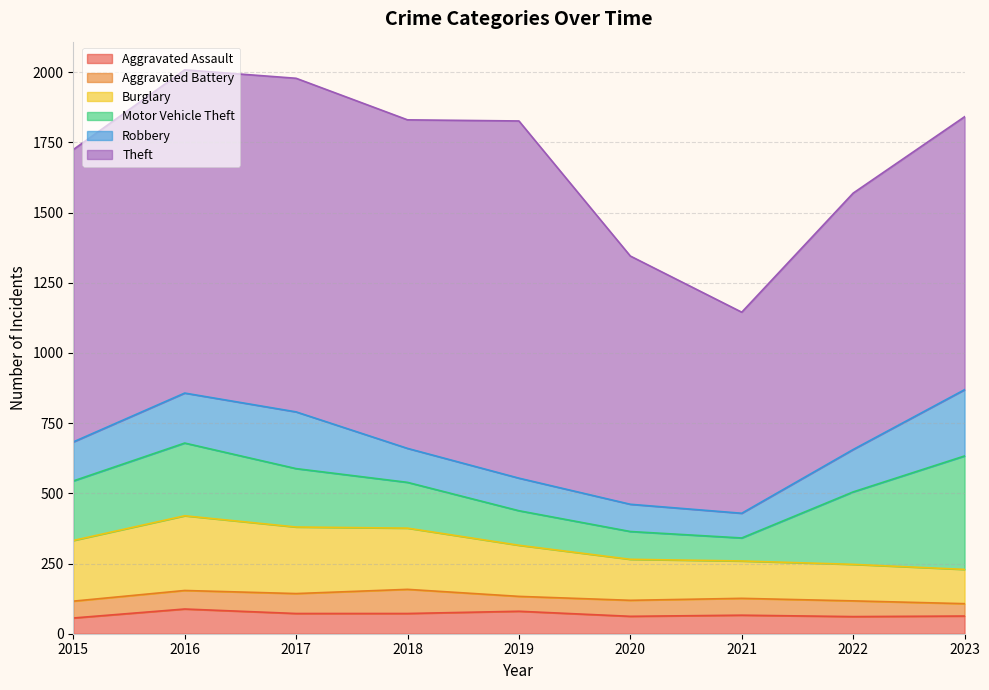

At how many categories does at least one series exceed 98?

9